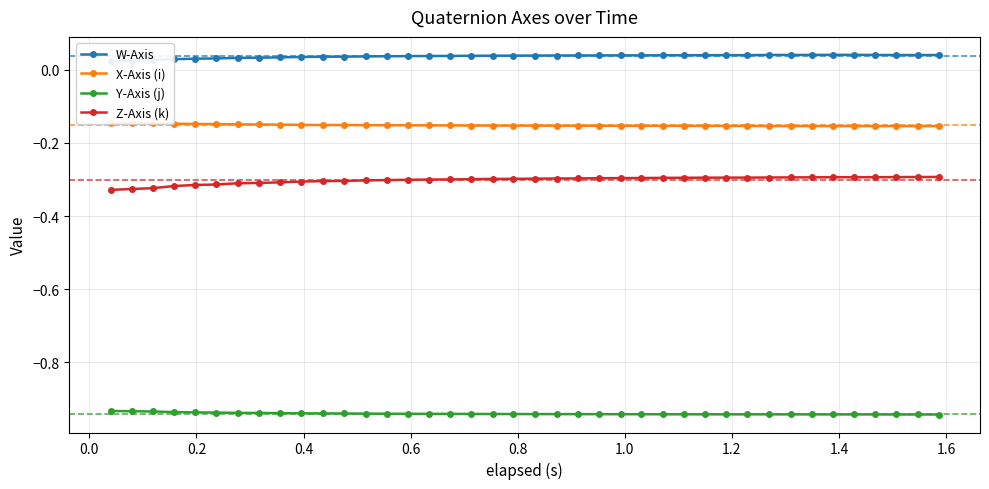

True or false: Z-Axis (k) and Y-Axis (j) cross at least once.

False